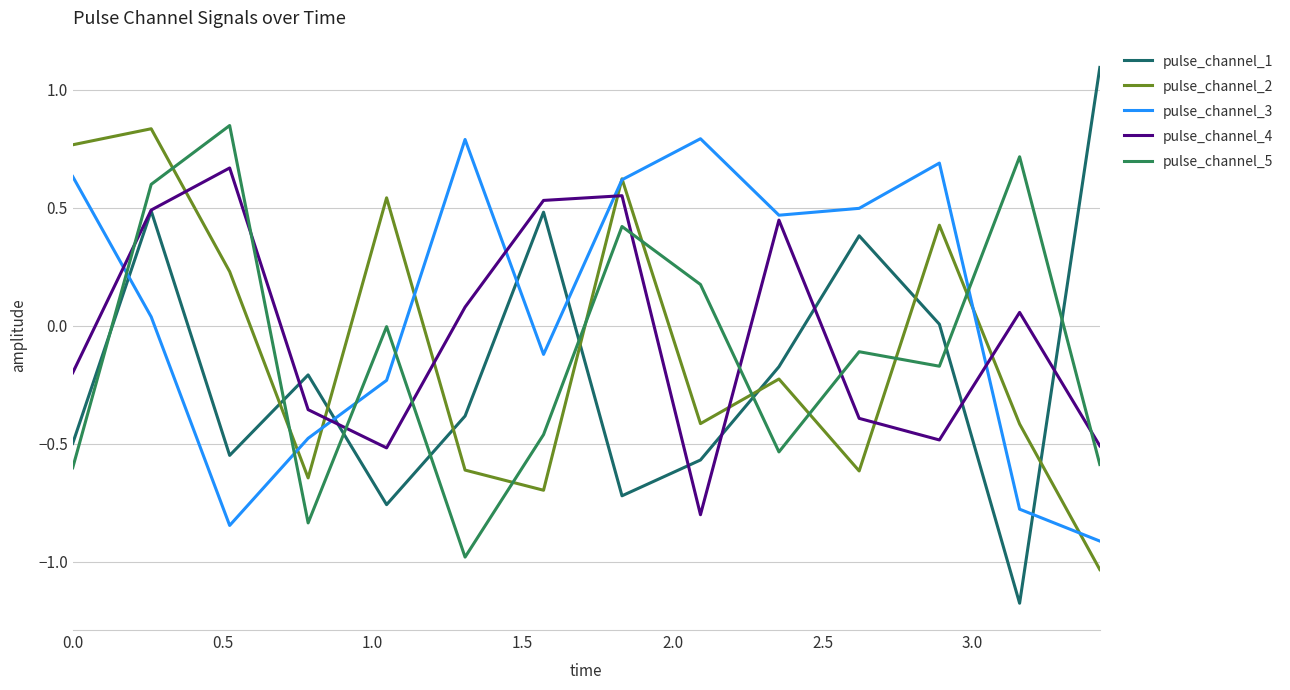

Which series has the largest total across all categories?

pulse_channel_3